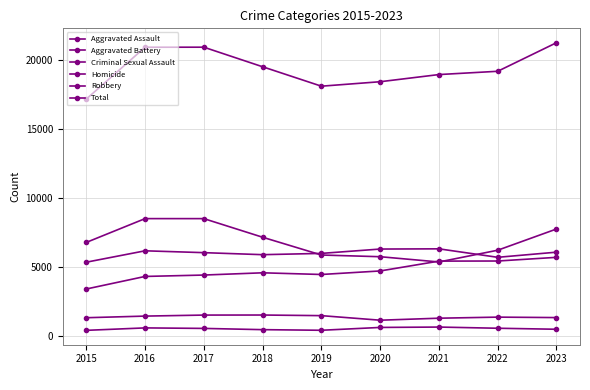

What value does the Homicide series have at 2018?

436